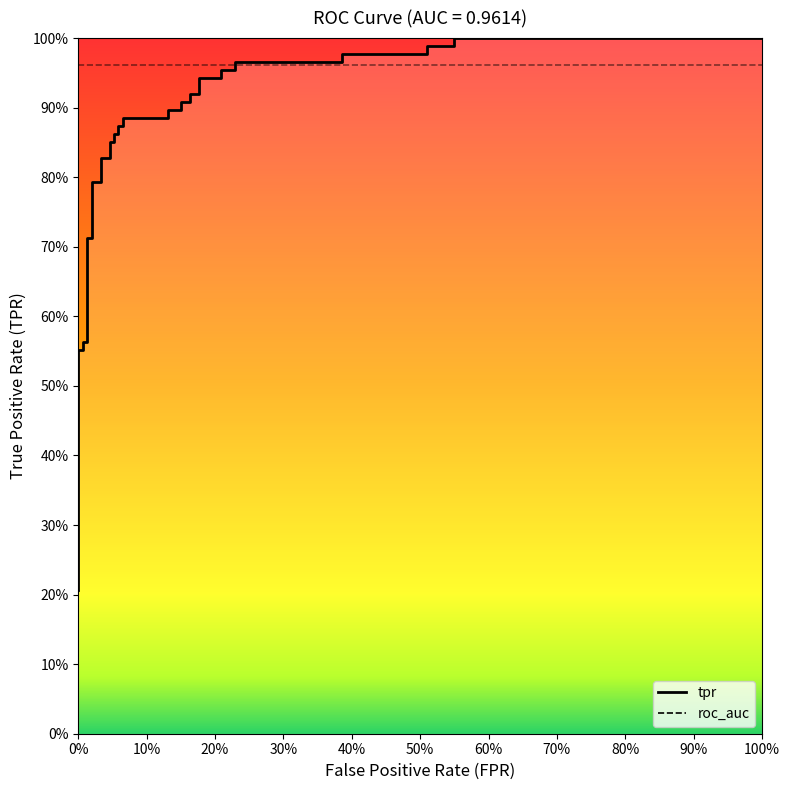

The value at 19 is 0.4. True or false?

False